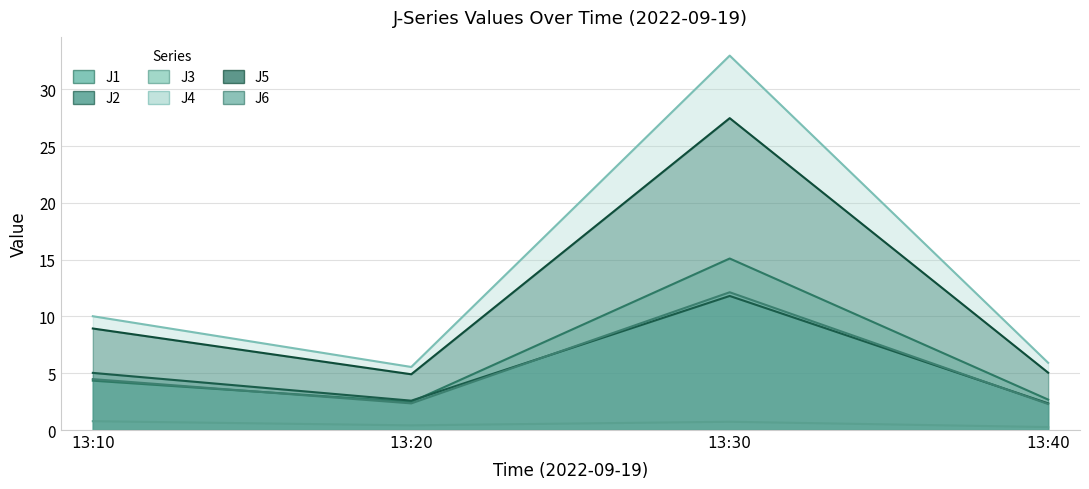

True or false: J6 has a value of 12.1 at 13:30.

True